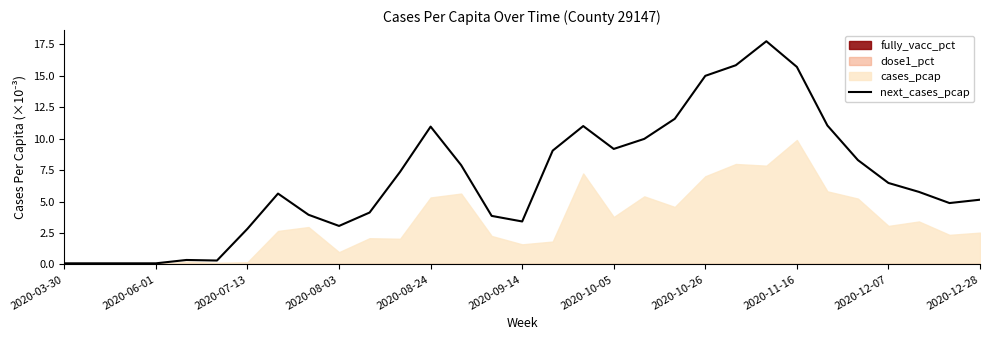

What is the maximum value shown in the chart?

17.7